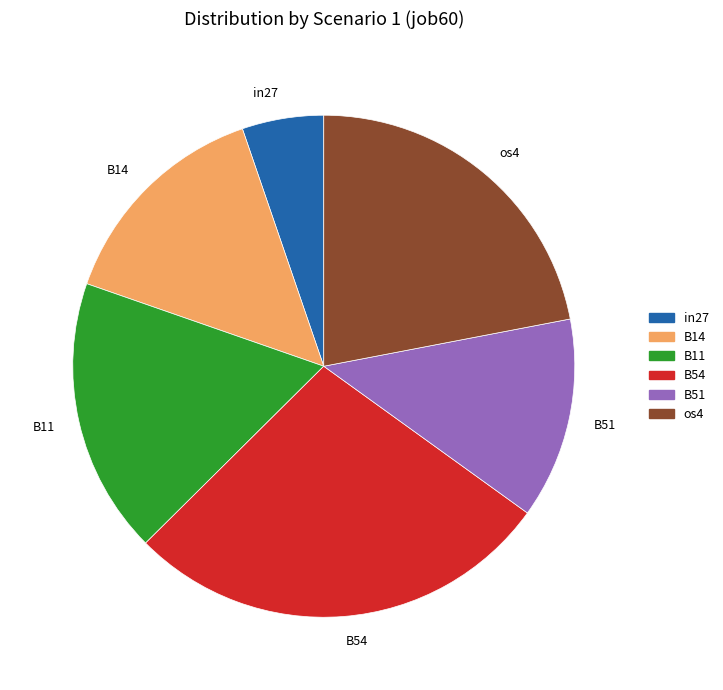

Which slice is the largest?

B54